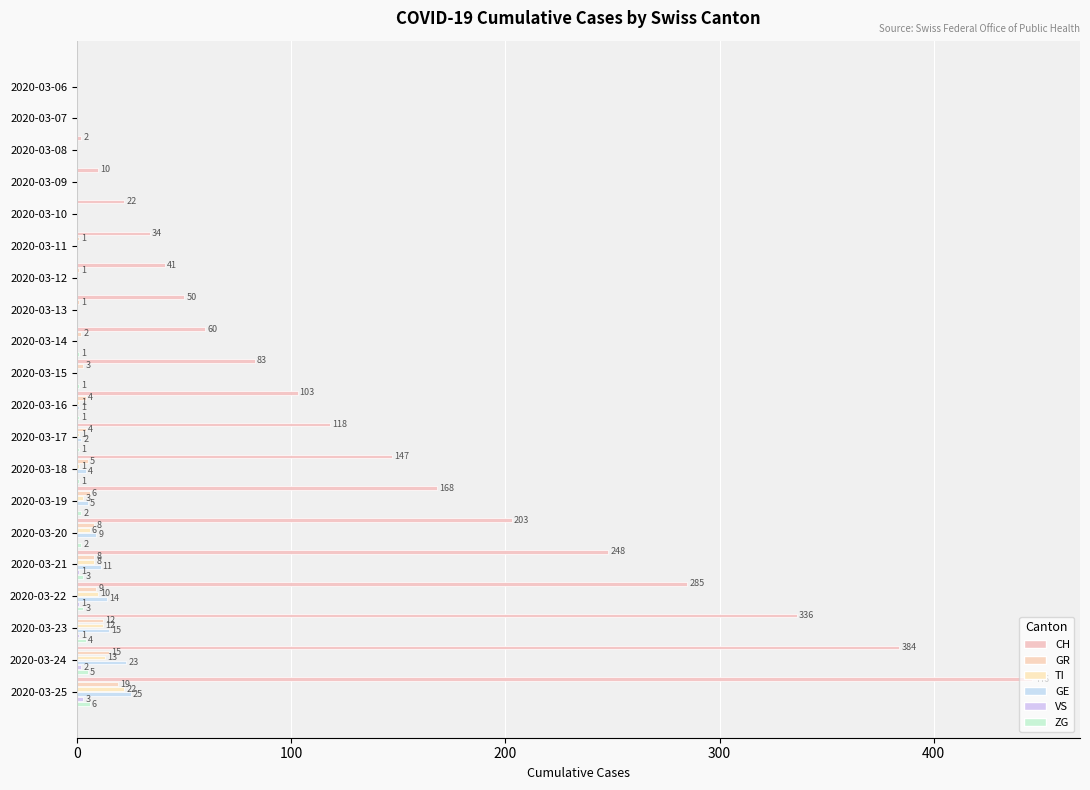

Count the number of categories in the chart.

20